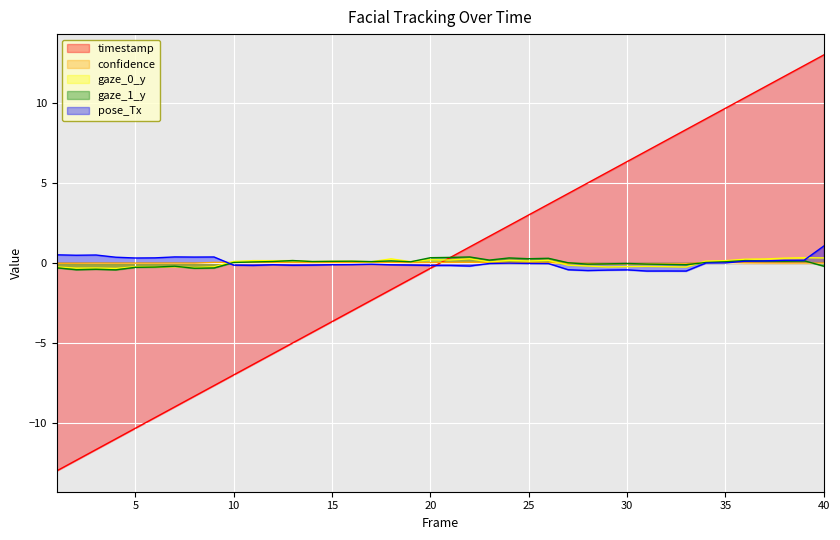

Reading left to right, what are all the values shown in this chart?

timestamp: 1=-13.0	2=-12.3	3=-11.7	4=-11.0	5=-10.3	6=-9.7	7=-9.0	8=-8.3	9=-7.7	10=-7.0	11=-6.3	12=-5.7	13=-5.0	14=-4.3	15=-3.7	16=-3.0	17=-2.3	18=-1.7	19=-1.0	20=-0.3	21=0.3	22=1.0	23=1.7	24=2.3	25=3.0	26=3.7	27=4.3	28=5.0	29=5.7	30=6.3	31=7.0	32=7.7	33=8.3	34=9.0	35=9.7	36=10.3	37=11.0	38=11.7	39=12.3	40=13.0
confidence: 1=-0.0	2=-0.0	3=-0.0	4=-0.0	5=-0.0	6=-0.0	7=-0.0	8=-0.0	9=0.0	10=0.0	11=0.0	12=0.0	13=0.0	14=0.0	15=0.0	16=0.0	17=0.0	18=0.0	19=0.0	20=0.0	21=0.0	22=0.0	23=0.0	24=0.0	25=0.0	26=0.0	27=-0.0	28=-0.0	29=-0.1	30=-0.1	31=-0.1	32=-0.1	33=-0.1	34=0.0	35=0.0	36=0.0	37=-0.0	38=-0.0	39=-0.0	40=-0.0
gaze_0_y: 1=-0.3	2=-0.3	3=-0.3	4=-0.3	5=-0.2	6=-0.2	7=-0.2	8=-0.3	9=-0.2	10=0.1	11=0.1	12=0.1	13=0.1	14=0.1	15=0.1	16=0.1	17=0.1	18=0.3	19=0.1	20=0.2	21=0.2	22=0.3	23=0.1	24=0.2	25=0.1	26=0.2	27=-0.1	28=-0.2	29=-0.3	30=-0.2	31=-0.2	32=-0.2	33=-0.3	34=0.1	35=0.1	36=0.2	37=0.2	38=0.3	39=0.3	40=0.3
gaze_1_y: 1=-0.3	2=-0.4	3=-0.4	4=-0.4	5=-0.3	6=-0.3	7=-0.2	8=-0.3	9=-0.3	10=0.0	11=0.1	12=0.1	13=0.1	14=0.1	15=0.1	16=0.1	17=0.1	18=0.1	19=0.1	20=0.3	21=0.3	22=0.4	23=0.2	24=0.3	25=0.3	26=0.3	27=0.0	28=-0.1	29=-0.1	30=-0.0	31=-0.1	32=-0.1	33=-0.1	34=0.0	35=0.1	36=0.1	37=0.1	38=0.1	39=0.1	40=-0.2
pose_Tx: 1=0.5	2=0.5	3=0.5	4=0.4	5=0.3	6=0.3	7=0.4	8=0.4	9=0.4	10=-0.1	11=-0.2	12=-0.1	13=-0.1	14=-0.1	15=-0.1	16=-0.1	17=-0.1	18=-0.1	19=-0.1	20=-0.2	21=-0.2	22=-0.2	23=-0.0	24=-0.0	25=-0.0	26=-0.0	27=-0.4	28=-0.5	29=-0.4	30=-0.4	31=-0.5	32=-0.5	33=-0.5	34=-0.0	35=-0.0	36=0.1	37=0.1	38=0.2	39=0.2	40=1.1